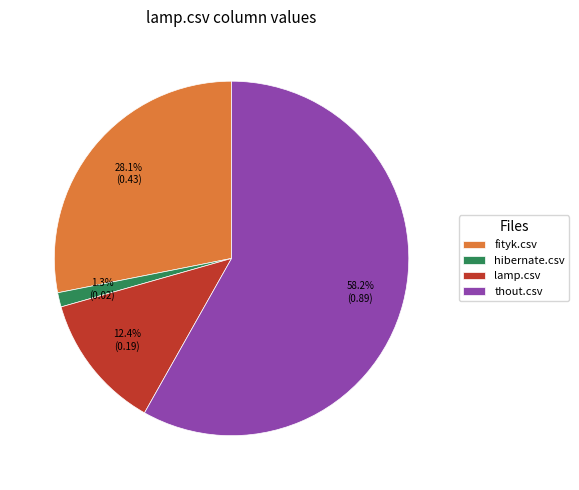

What percentage is the fityk.csv slice, to the nearest percent?

28%